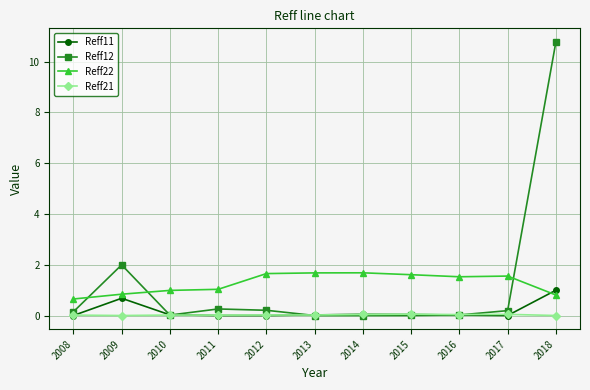

How many times do Reff22 and Reff11 cross each other?

1